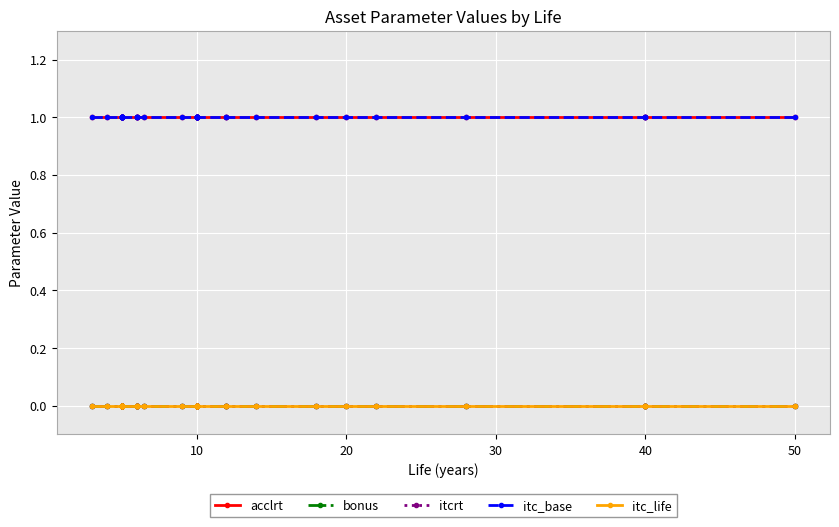

Reading right to left, what are all the values shown in this chart?

acclrt: 1	1	1	1	1	1	1	1	1	1	1	1	1	1	1	1	1	1	1	1	1	1	1	1	1	1	1	1	1	1	1	1	1	1	1	1	1	1	1	1
bonus: 0	0	0	0	0	0	0	0	0	0	0	0	0	0	0	0	0	0	0	0	0	0	0	0	0	0	0	0	0	0	0	0	0	0	0	0	0	0	0	0
itcrt: 0	0	0	0	0	0	0	0	0	0	0	0	0	0	0	0	0	0	0	0	0	0	0	0	0	0	0	0	0	0	0	0	0	0	0	0	0	0	0	0
itc_base: 1	1	1	1	1	1	1	1	1	1	1	1	1	1	1	1	1	1	1	1	1	1	1	1	1	1	1	1	1	1	1	1	1	1	1	1	1	1	1	1
itc_life: 0	0	0	0	0	0	0	0	0	0	0	0	0	0	0	0	0	0	0	0	0	0	0	0	0	0	0	0	0	0	0	0	0	0	0	0	0	0	0	0